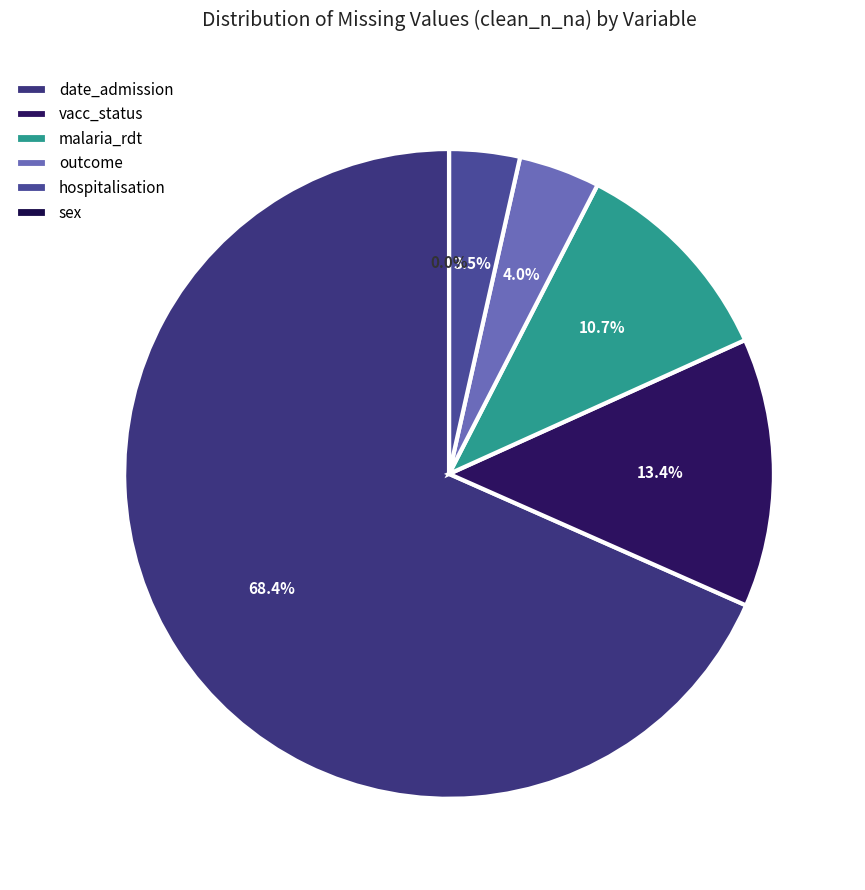

To the nearest percent, what is the difference between the sex and malaria_rdt slice percentages?

11%